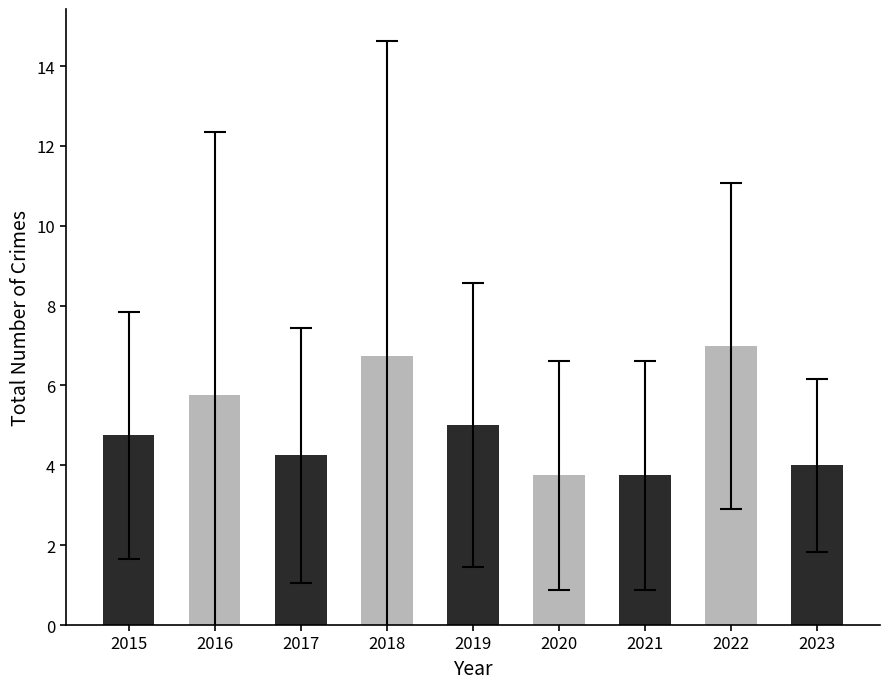

What is the maximum value shown in the chart?

7.0